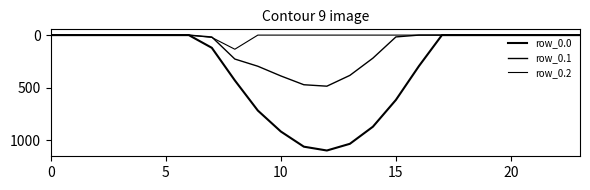

True or false: row_0.1 and row_0.0 intersect in this chart.

False